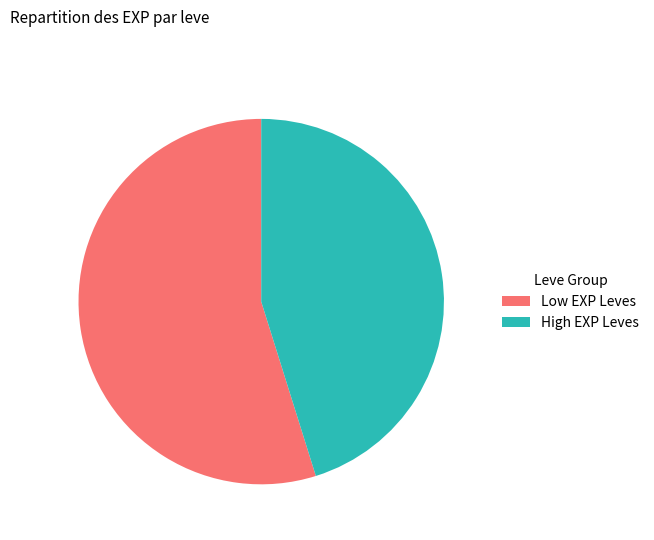

How many slices are in this pie chart?

2